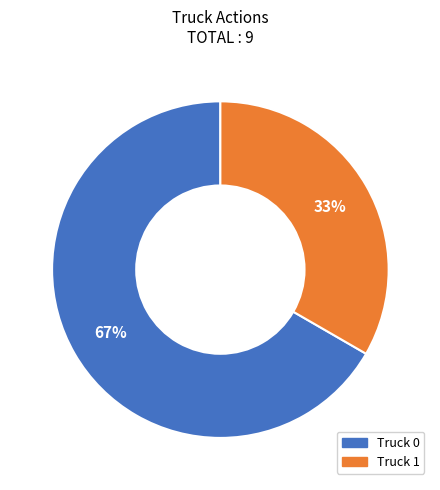

What is the largest slice in the pie chart?

Truck 0